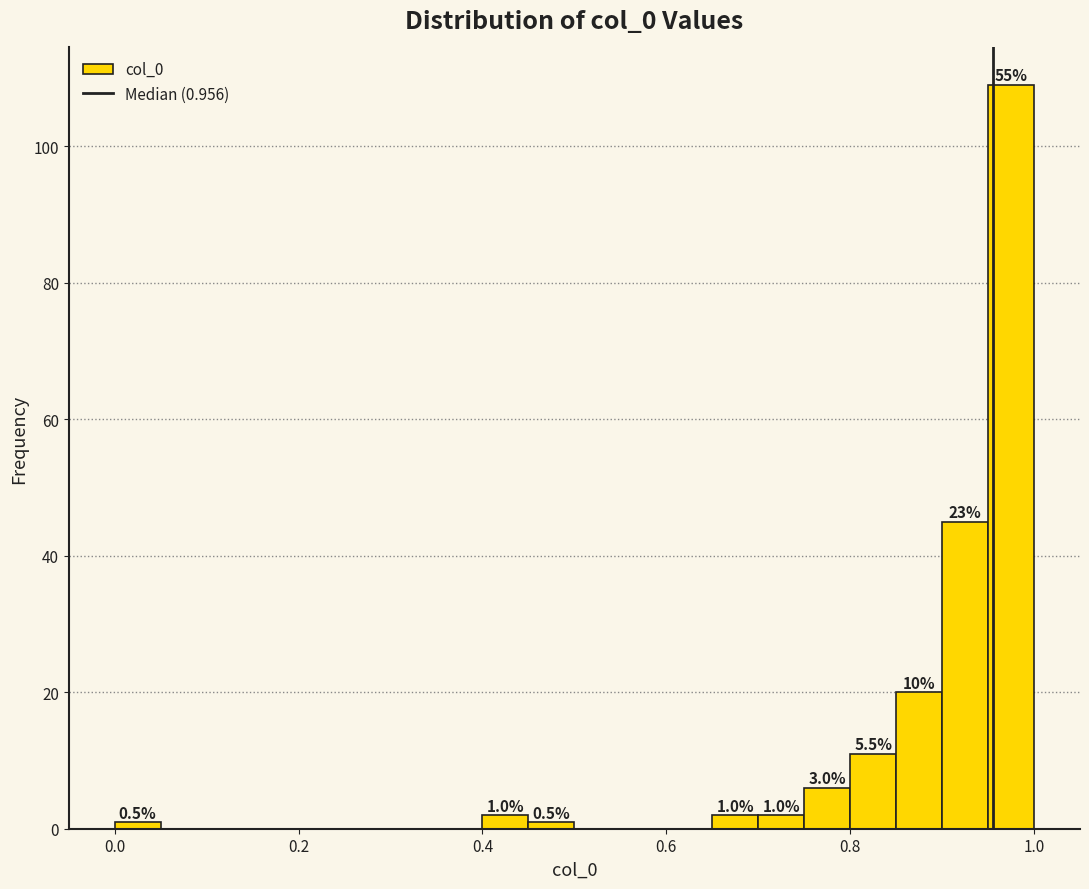

Read against the x-axis, roughly where is the centre of the tallest bar?

0.98